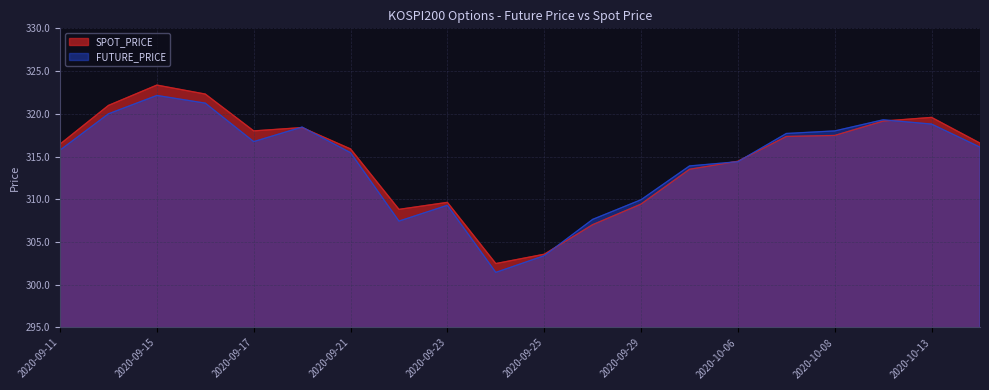

What is the difference between the highest and lowest values at 2020-09-22?

1.4